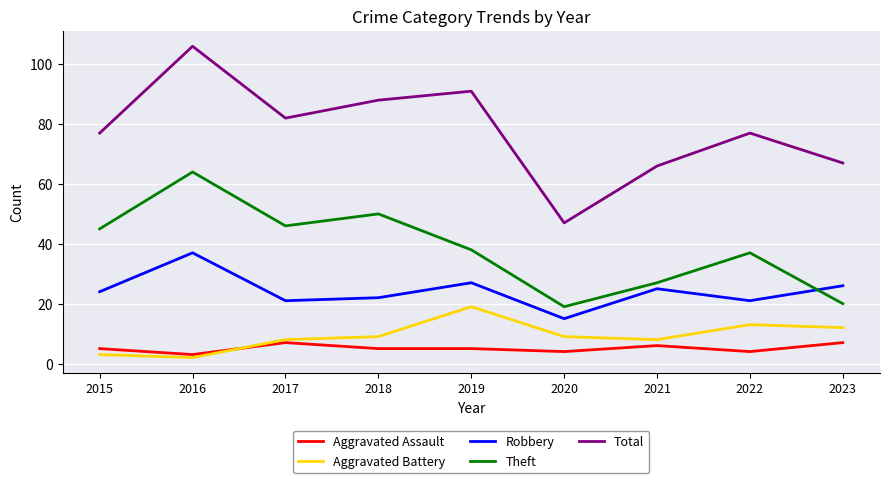

In Aggravated Battery, how many points are higher than both neighbors (excluding endpoints)?

2